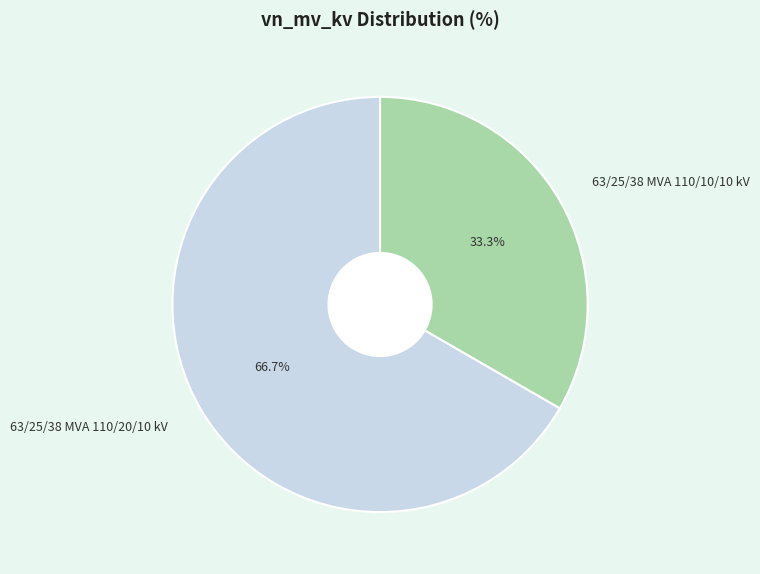

How many slices are in this pie chart?

2